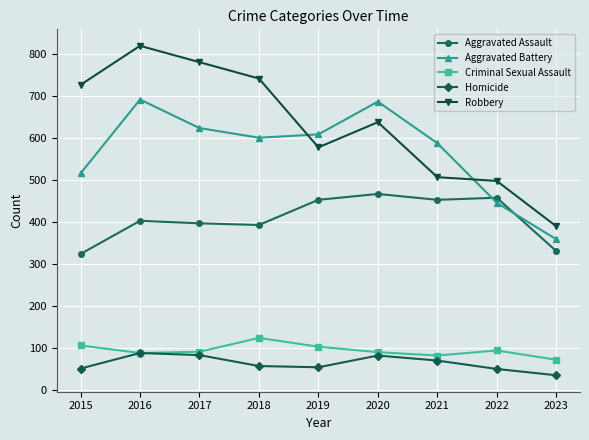

True or false: Homicide has more than 0 points higher than both neighbors.

True